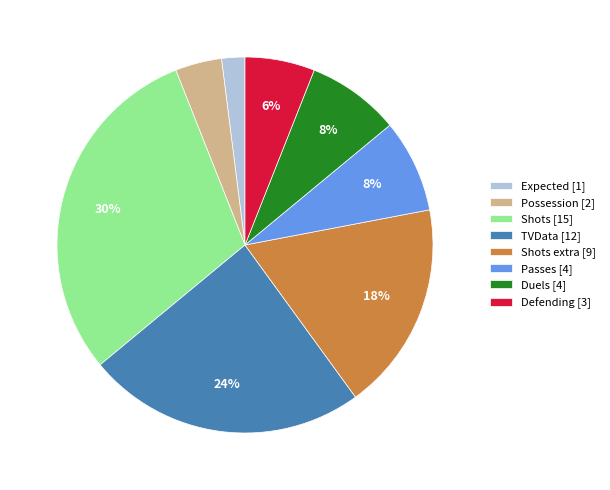

To the nearest percent, what percentage of the pie is Expected [1]?

2%